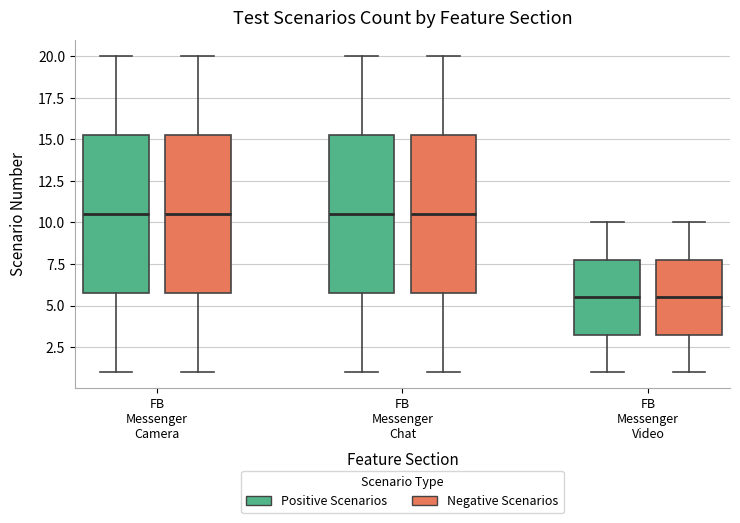

Reading left to right, transcribe this box plot: for each box, give where its median line is, the range the box spans, and where its two whiskers end, as read against the y-axis. The values are not printed on the chart, so give them approximately, as read against the axis.

FB Messenger Camera (Positive Scenarios): median 10.5, box 6.0 to 15.5, whiskers 1.0 to 20.0
FB Messenger Camera (Negative Scenarios): median 10.5, box 6.0 to 15.5, whiskers 1.0 to 20.0
FB Messenger Chat (Positive Scenarios): median 10.5, box 6.0 to 15.5, whiskers 1.0 to 20.0
FB Messenger Chat (Negative Scenarios): median 10.5, box 6.0 to 15.5, whiskers 1.0 to 20.0
FB Messenger Video (Positive Scenarios): median 5.5, box 3.5 to 8.0, whiskers 1.0 to 10.0
FB Messenger Video (Negative Scenarios): median 5.5, box 3.5 to 8.0, whiskers 1.0 to 10.0